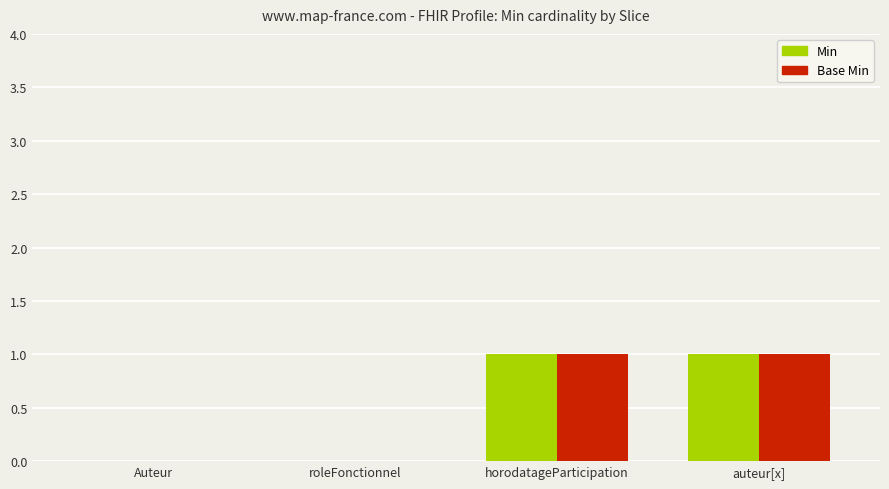

Is the value of Min at roleFonctionnel greater than the value of Base Min at horodatageParticipation?

No